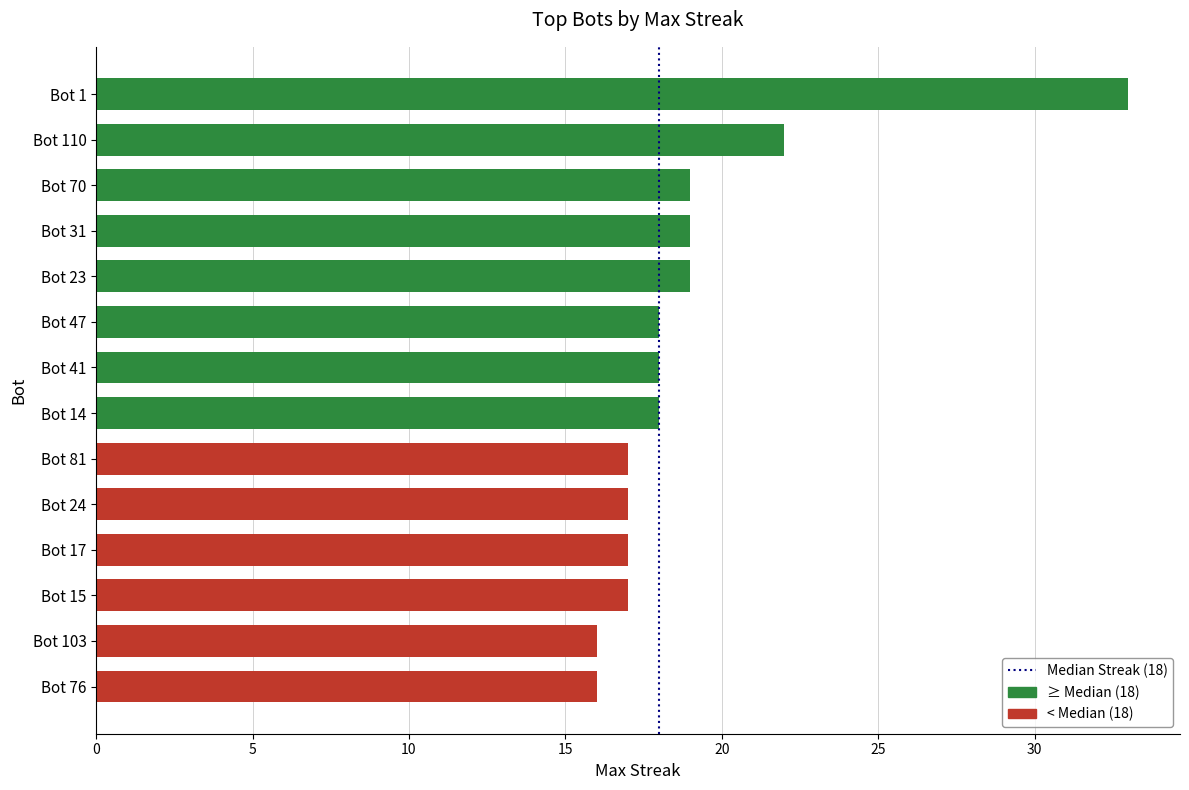

Does the chart contain any negative values?

No